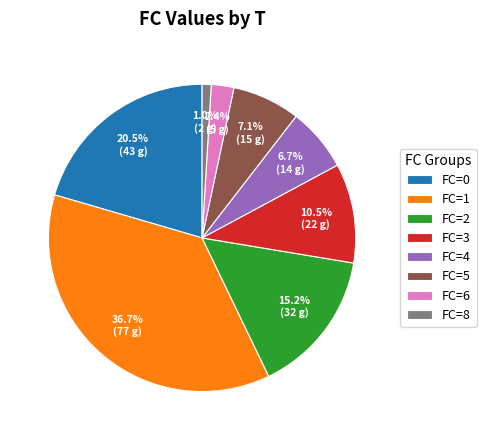

Combined, do FC=0 and FC=8 account for over 50%?

No